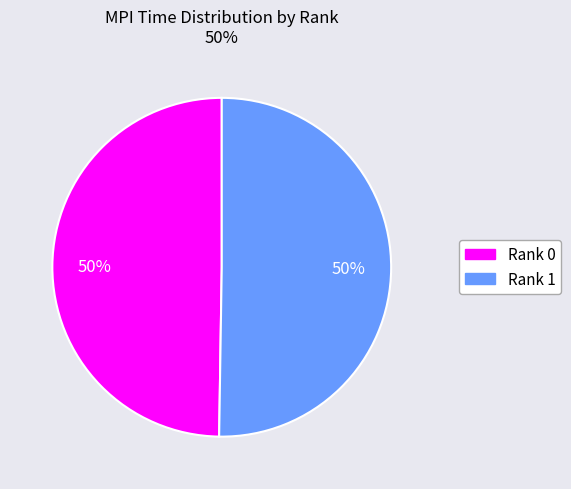

Combined, do Rank 1 and Rank 0 account for over 50%?

Yes